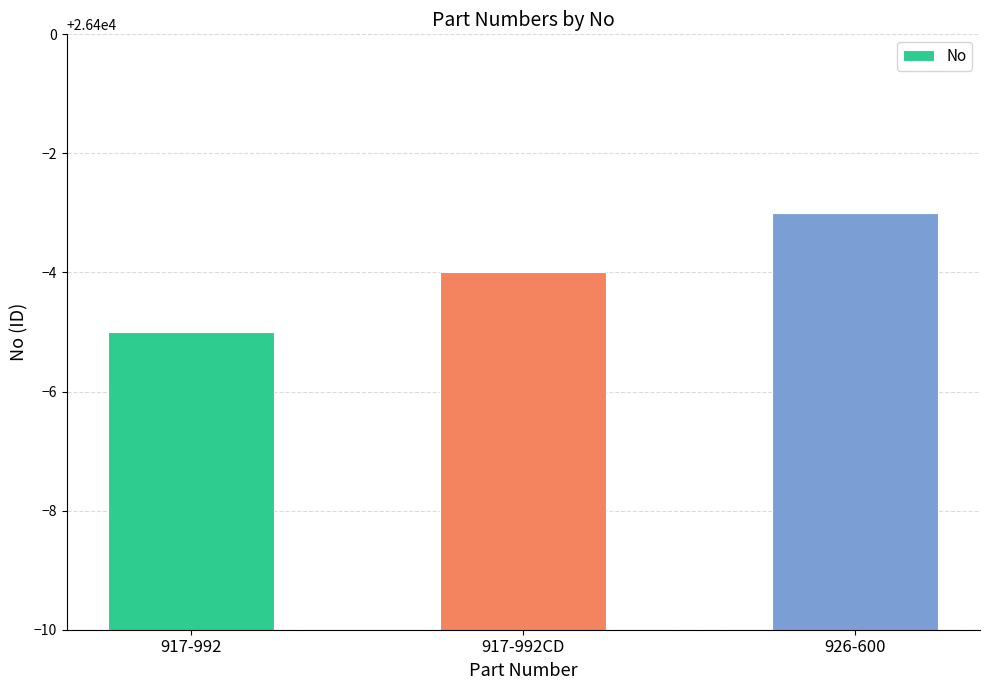

What is the difference between the maximum and second lowest values?

1